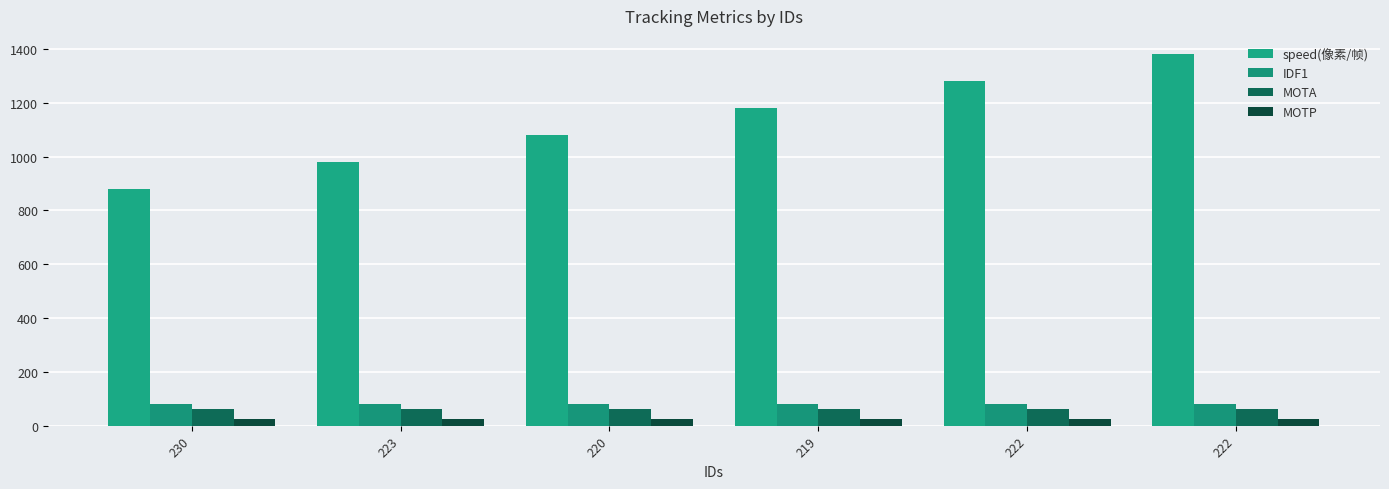

Count the number of categories in the chart.

6